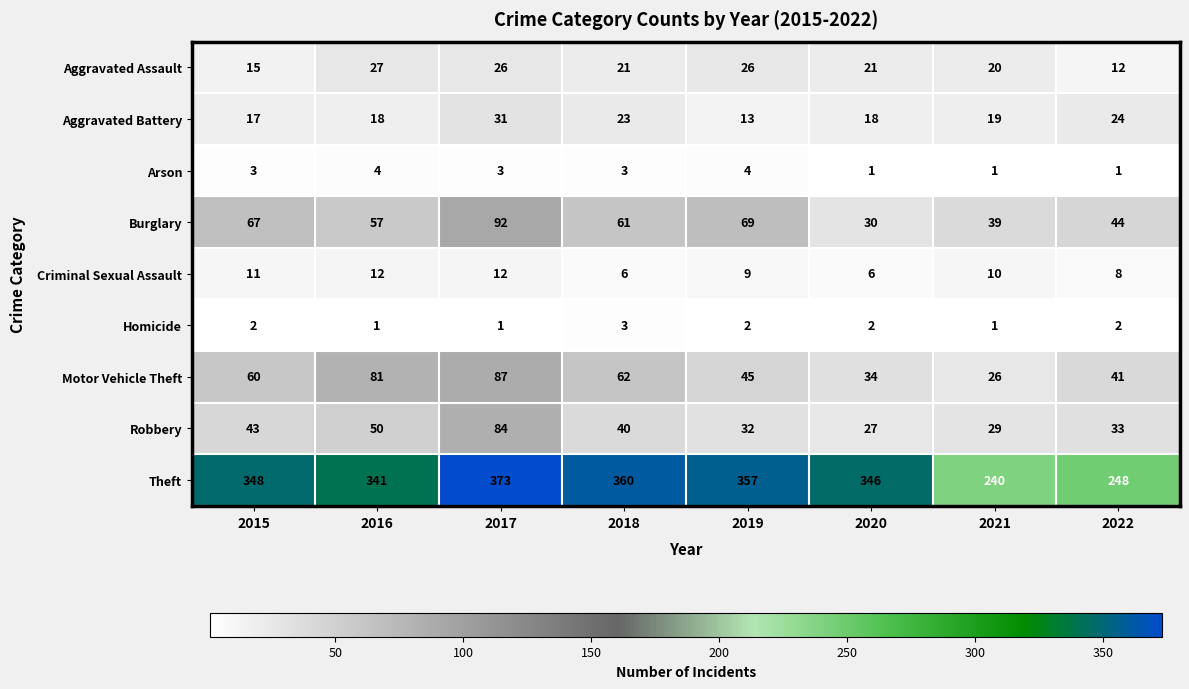

Read the Aggravated Assault value at 2022, to the nearest 10.

10